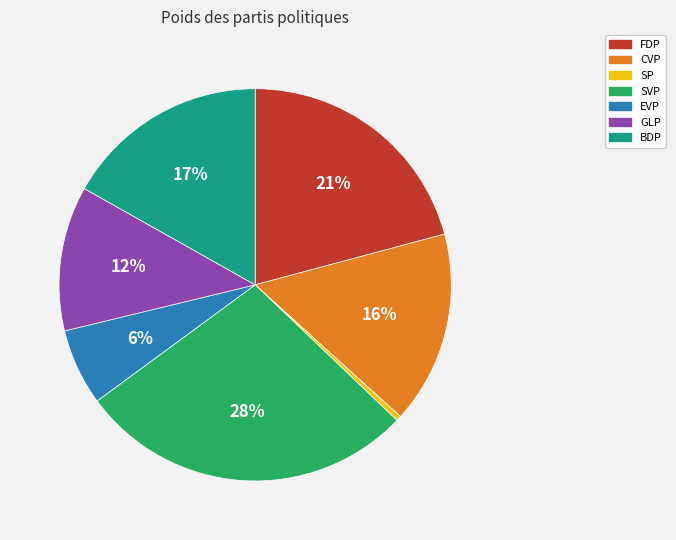

True or false: SVP accounts for 16% of the total.

False